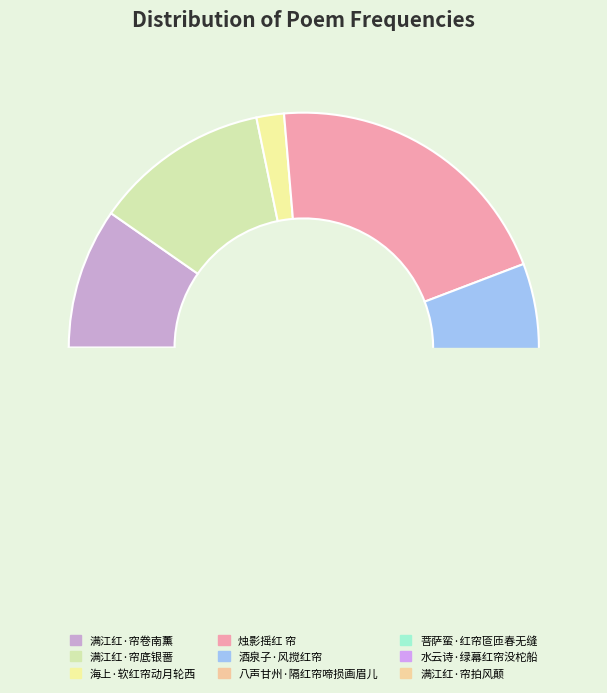

Does 酒泉子·风搅红帘 account for over 50% of the chart?

No